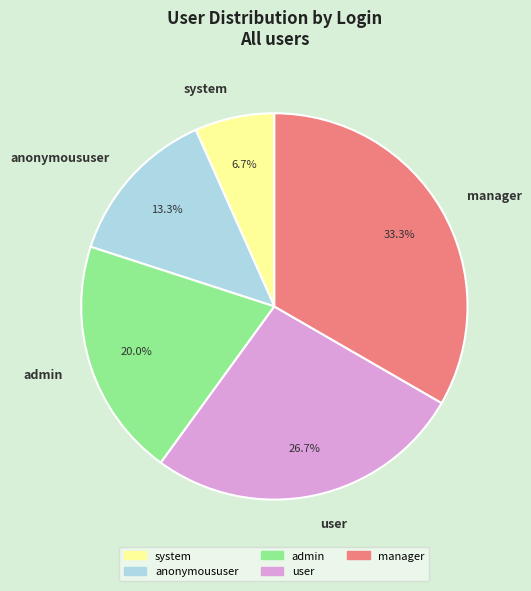

Is there a majority slice in this chart?

No